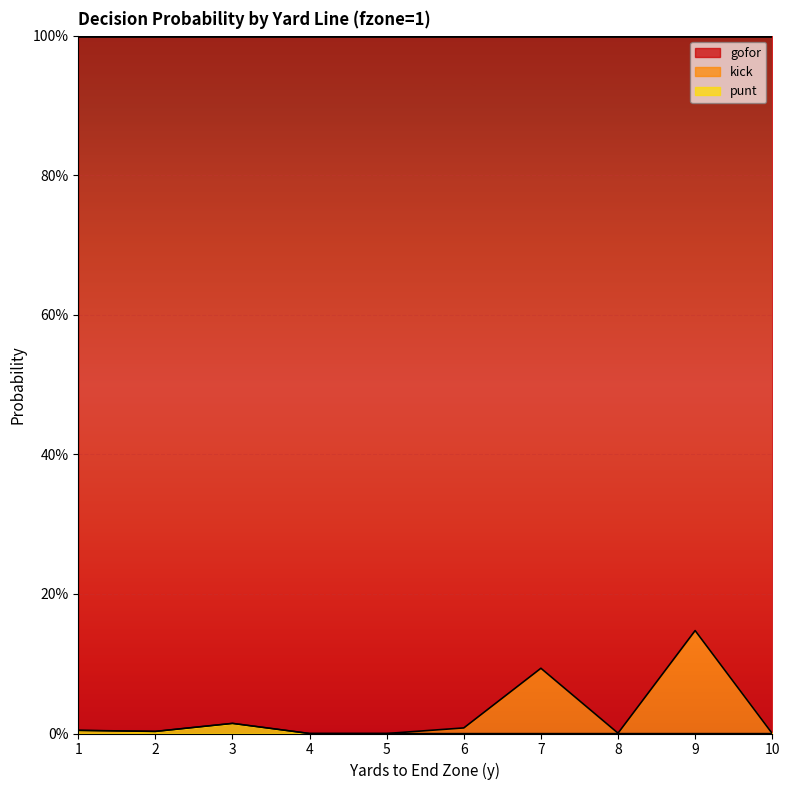

At which category does the chart reach its peak across all series?

9